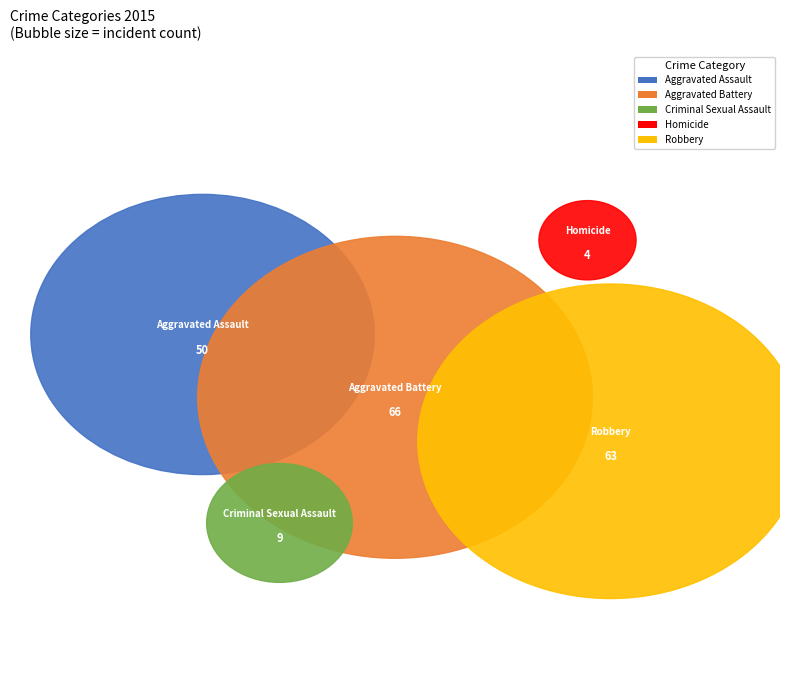

To the nearest percent, what percentage of the pie is Criminal Sexual Assault?

5%